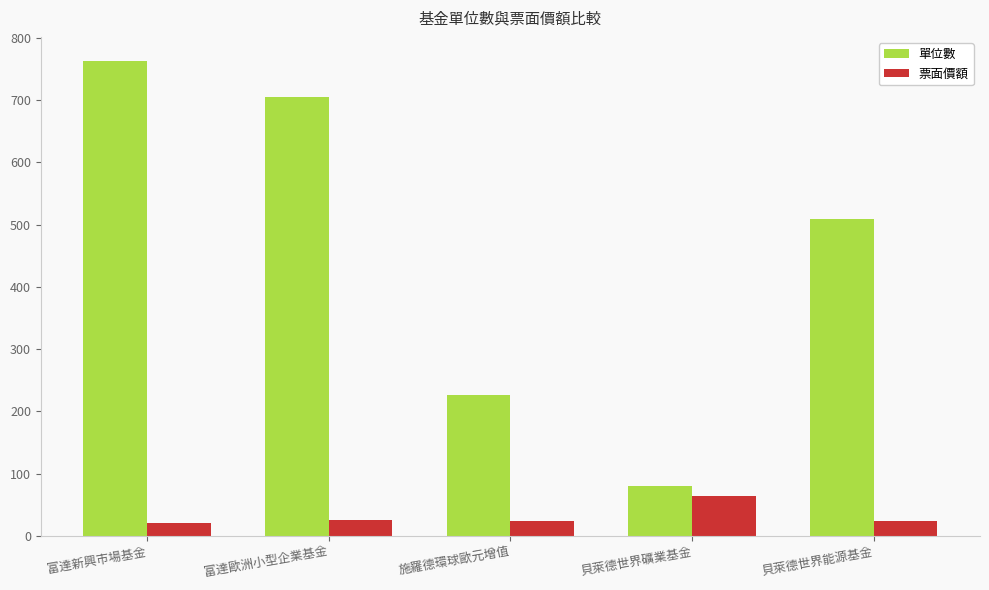

Where is 單位數 nearest to the value 422?

貝萊德世界能源基金